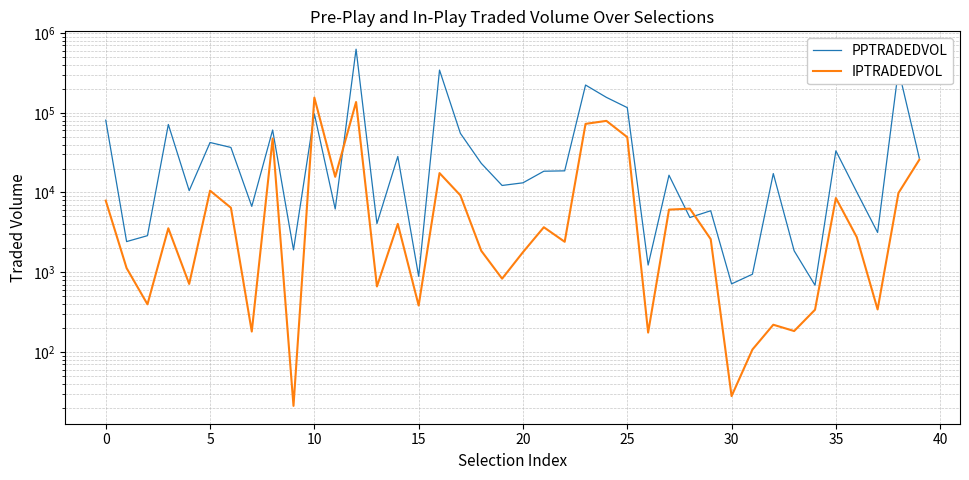

What is the sum of the IPTRADEDVOL values at 29 and 19?

3428.3